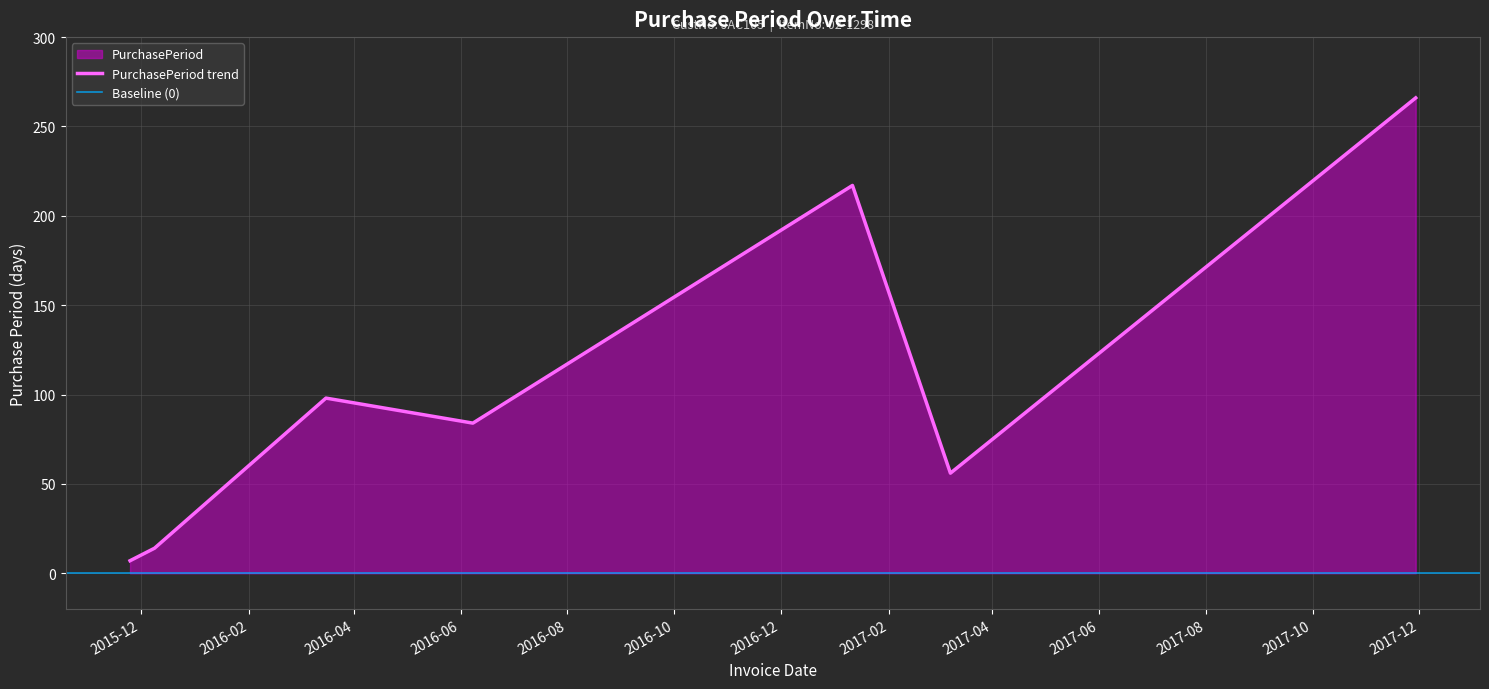

What is the sum of the values at 2015-12-09 and 2017-01-11?

231